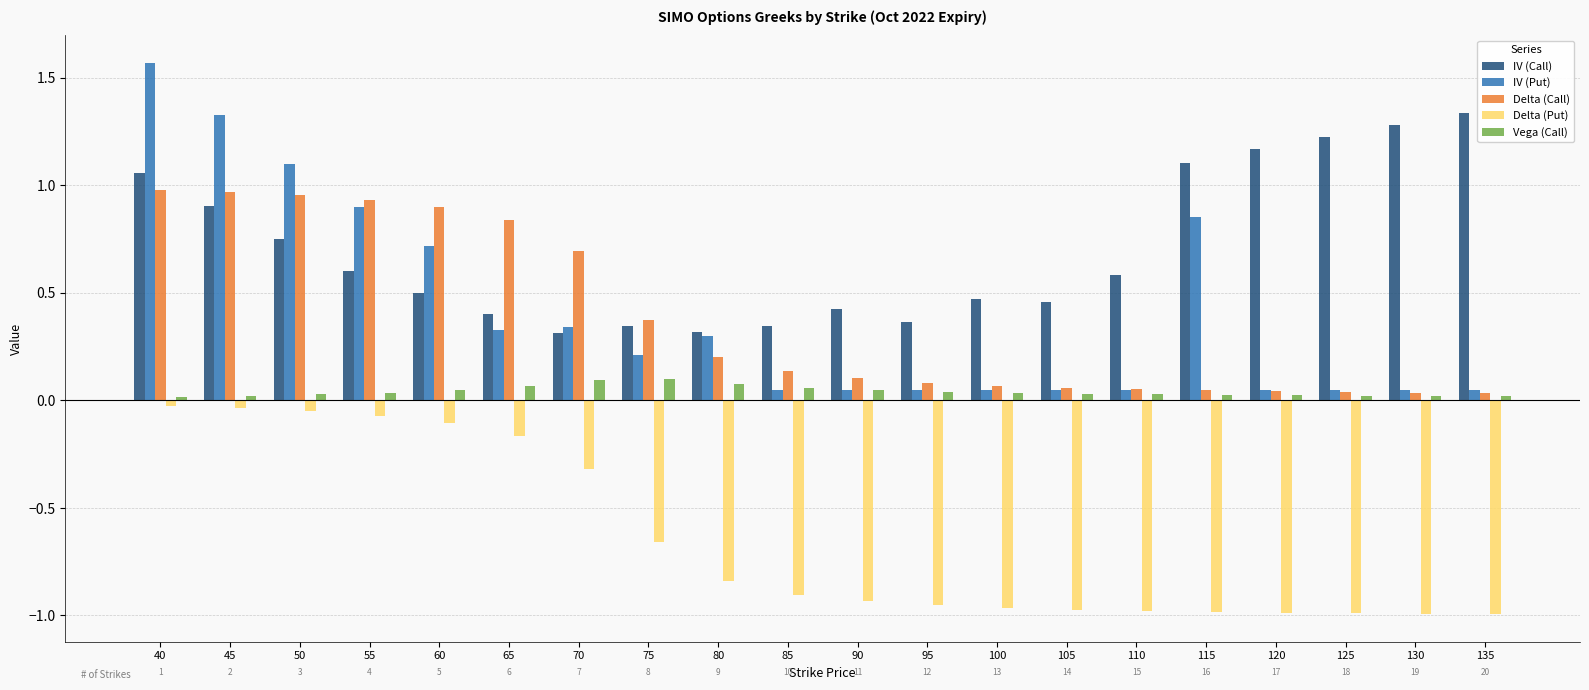

At which category is the sum across all series the highest?

40